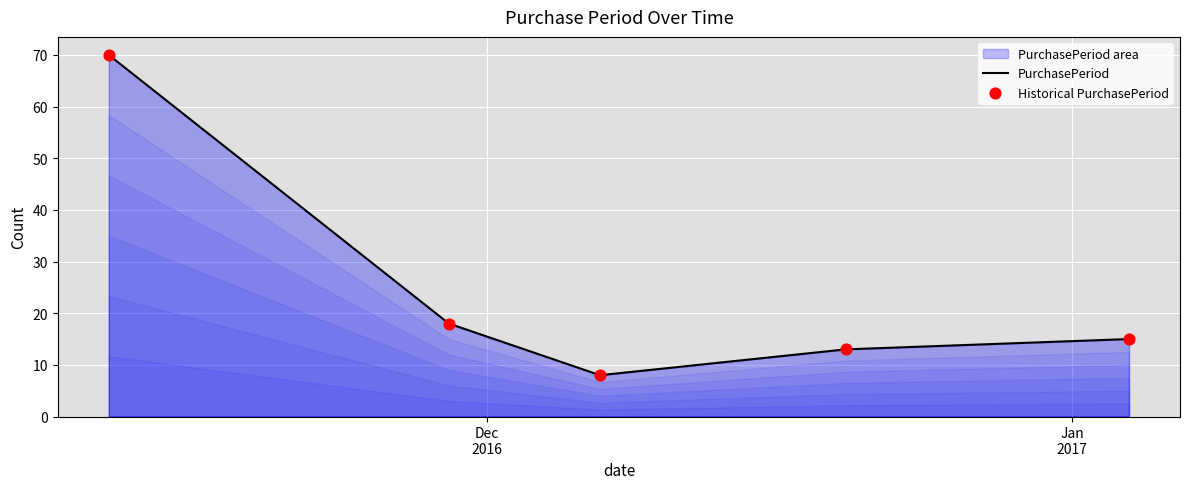

True or false: the data has more than 2 interior local peaks.

False